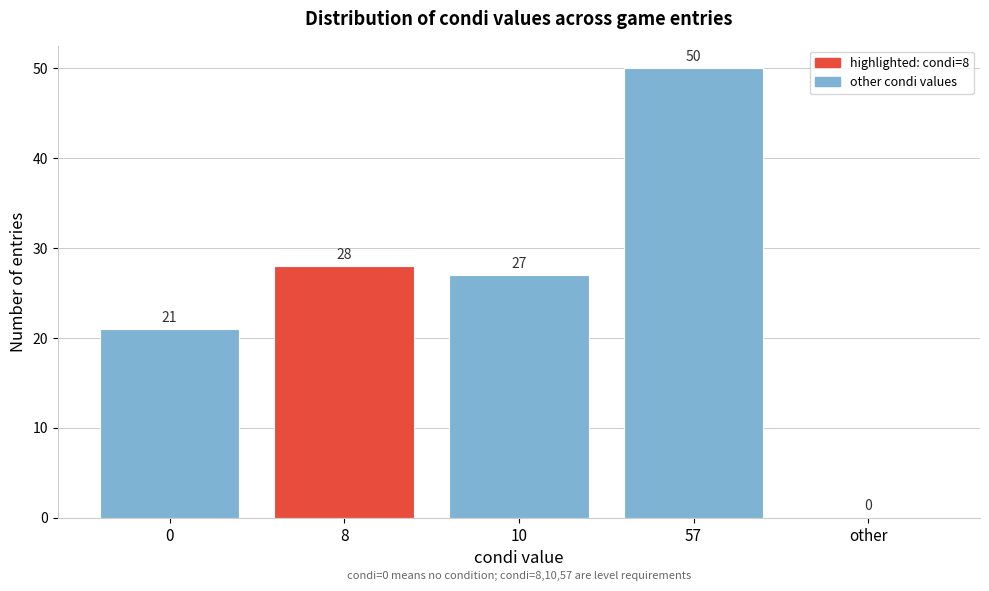

Reading right to left, extract all data points from this chart.

other=0	57=50	10=27	8=28	0=21